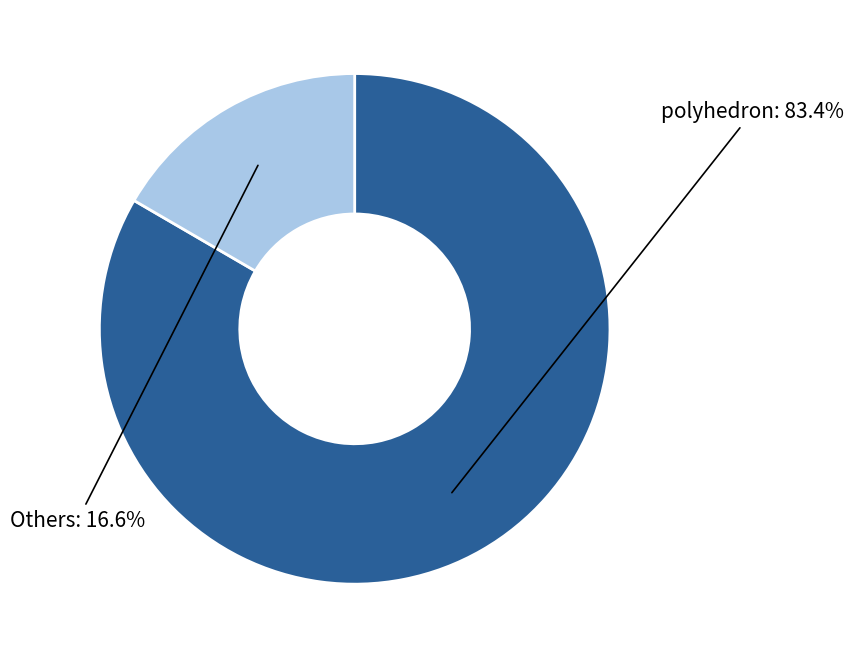

Does any single category account for the majority?

Yes